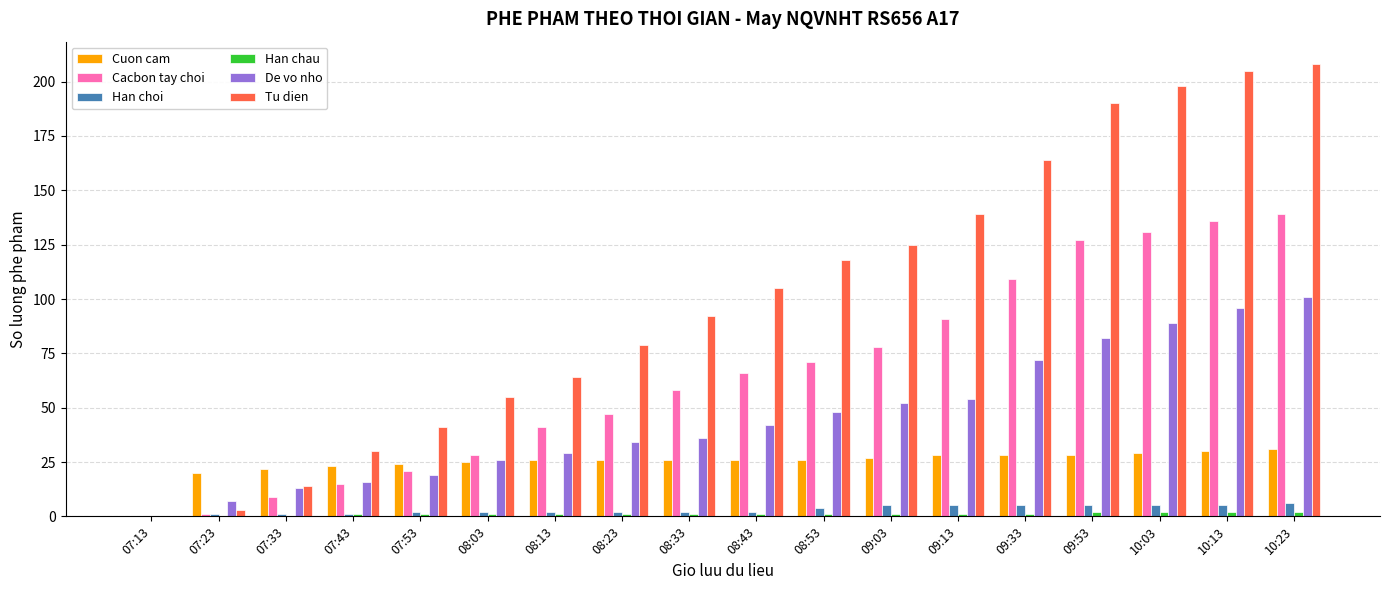

True or false: Cuon cam has a value of 23 at 07:43.

True